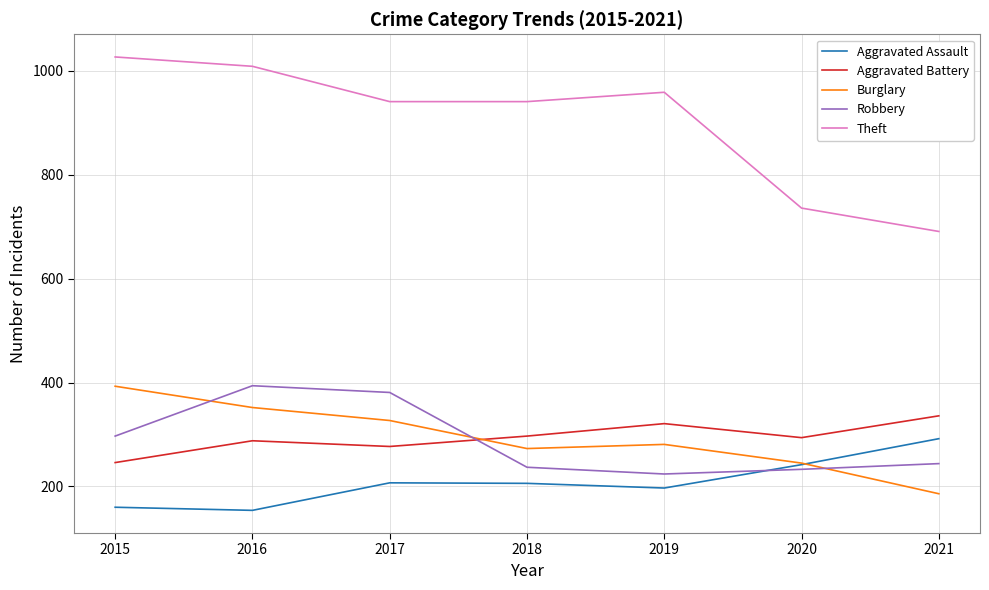

What value does the Robbery series have at 2016, to the nearest 5?

395